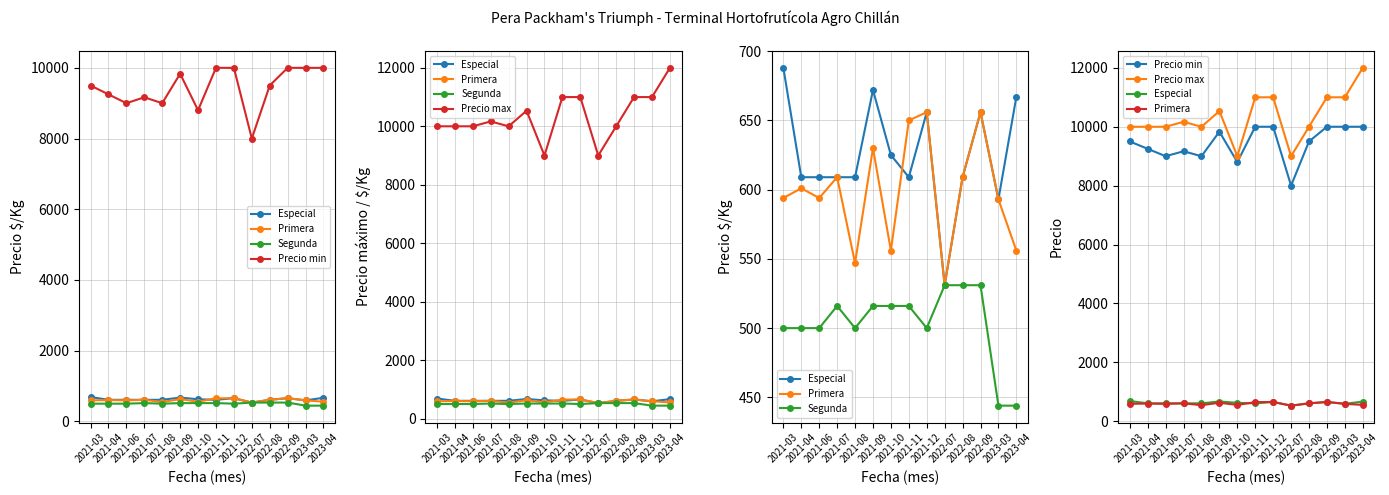

Which has a higher value, 2021-03 or 2021-11?

2021-03